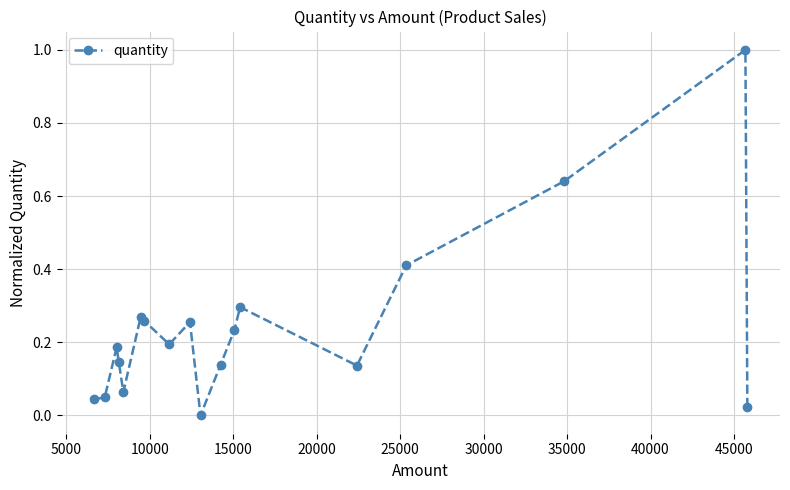

How many interior local peaks (higher than both neighbors) does the data have?

5